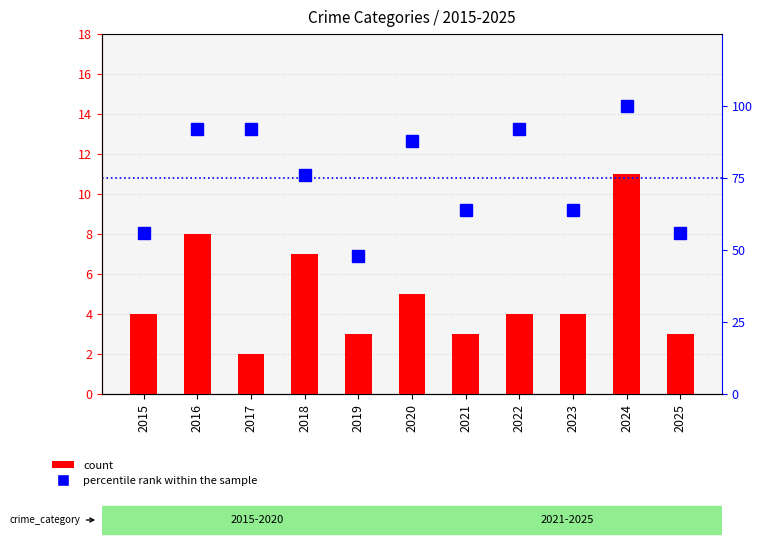

Is the value of percentile rank within the sample at 2020 greater than the value of count at 2017?

Yes